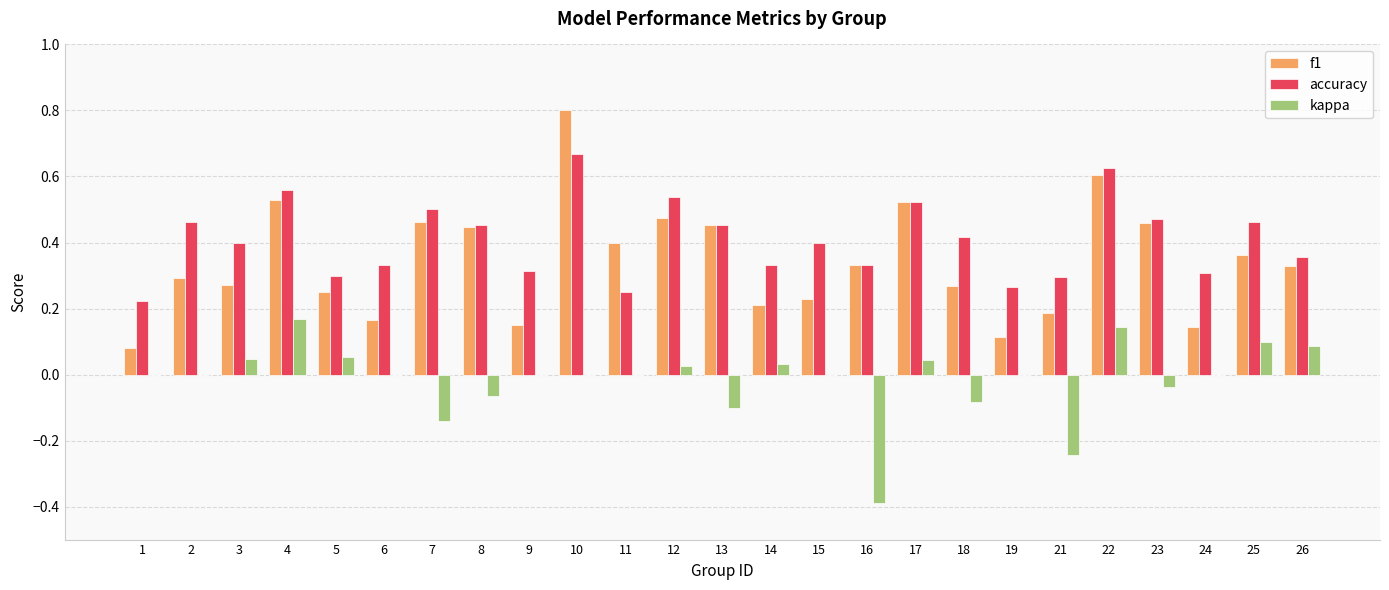

True or false: f1 has a value of 0.1 at 24.

True